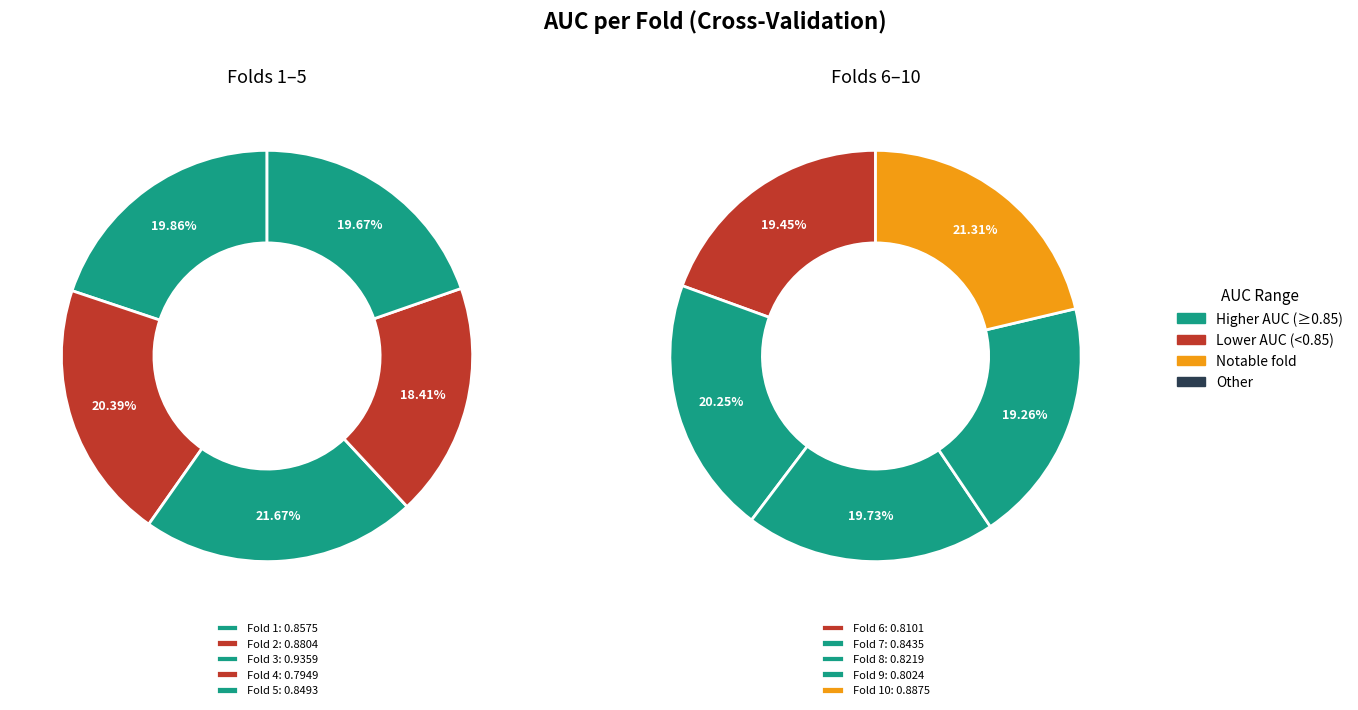

Count the number of slices in the pie.

10